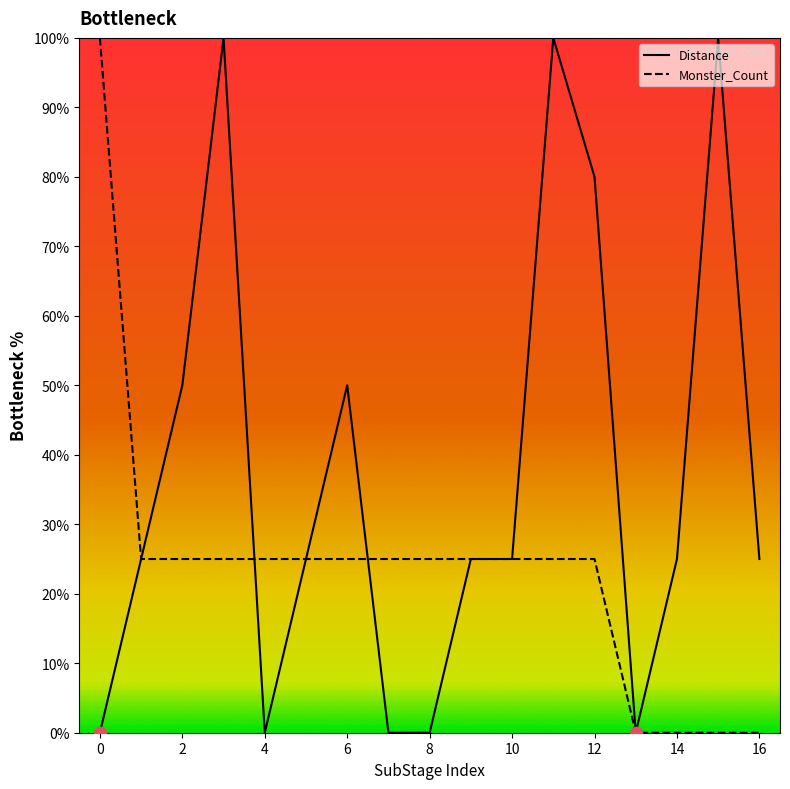

Which series has the largest total across all categories?

Distance